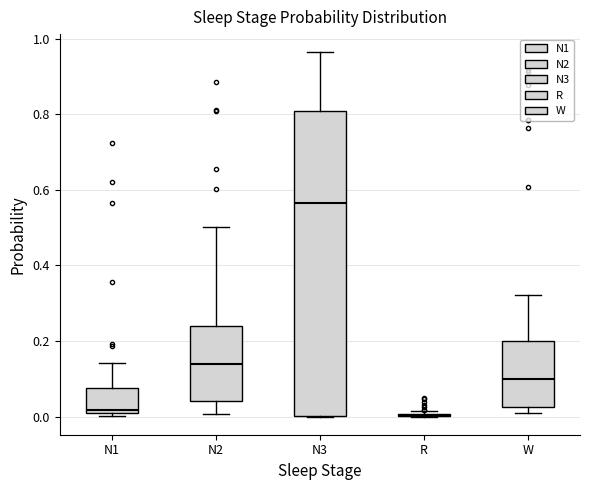

Where does the upper whisker of the box for W end on the y-axis? The values are not printed on the chart, so give them approximately, as read against the axis.

0.32